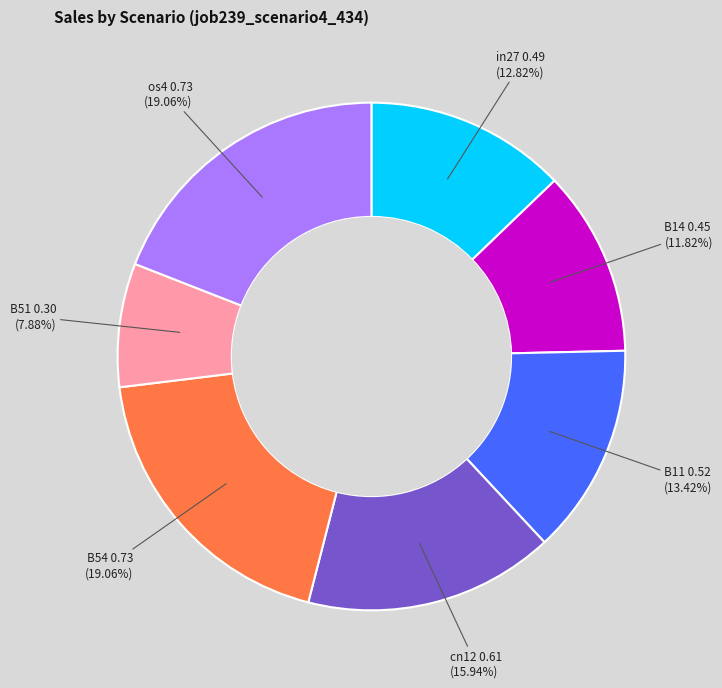

Does any single category account for the majority?

No